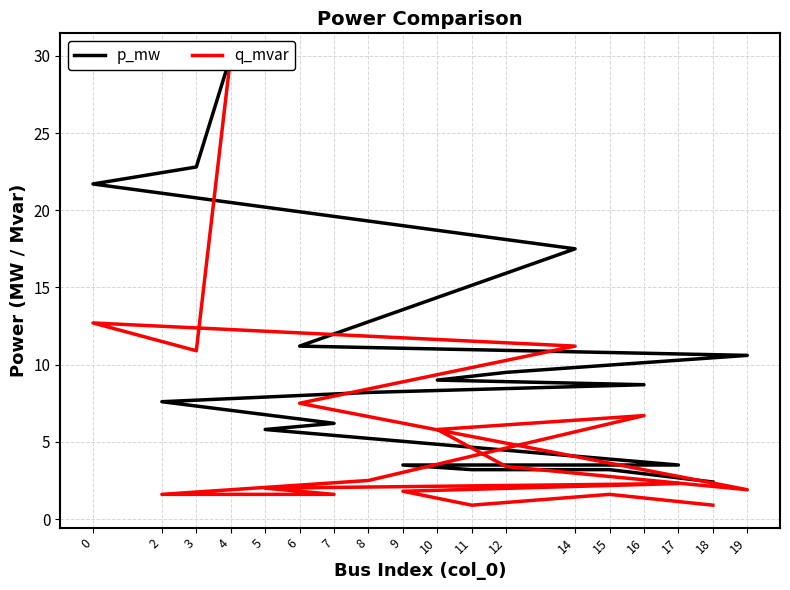

True or false: p_mw has more than 1 interior local peaks.

False